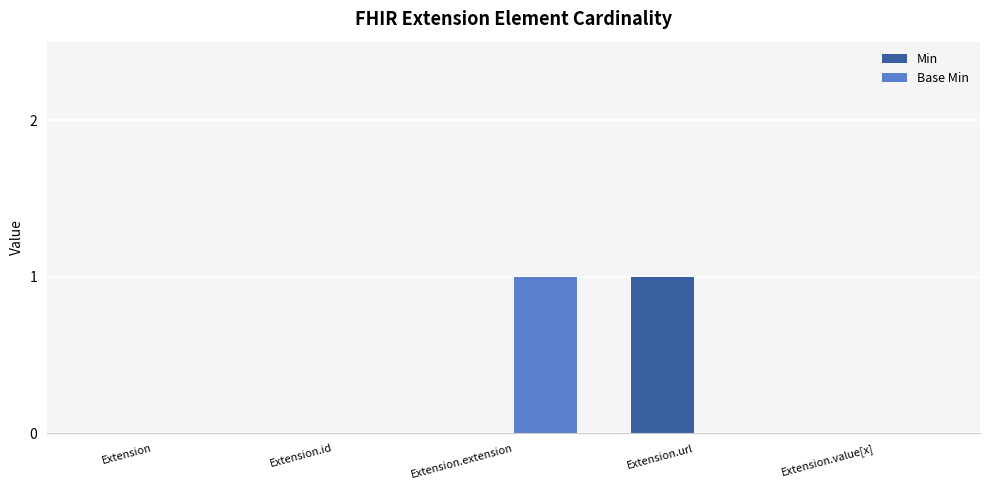

Count the Base Min values in the range 0 to 1.

5